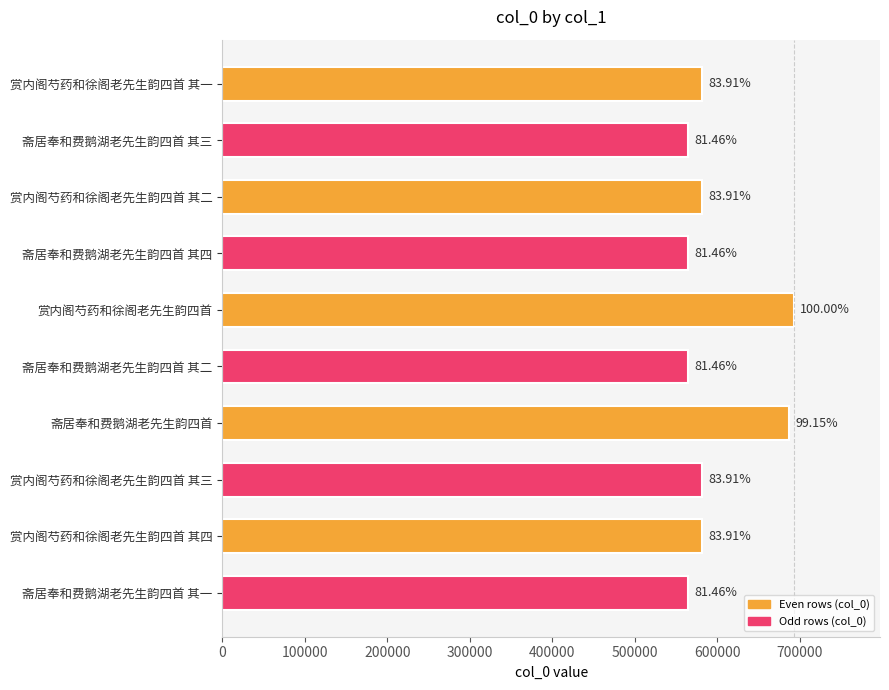

How many bars are there in total?

10